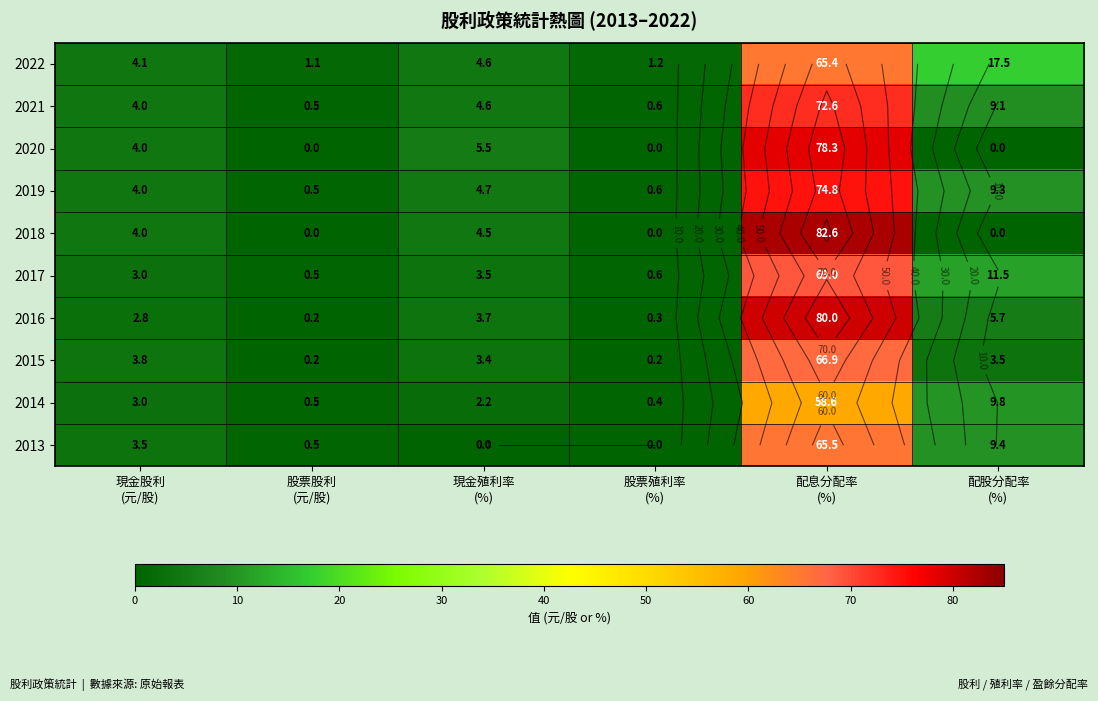

True or false: 2019 has a value of 7.2 at 現金股利 (元/股).

False